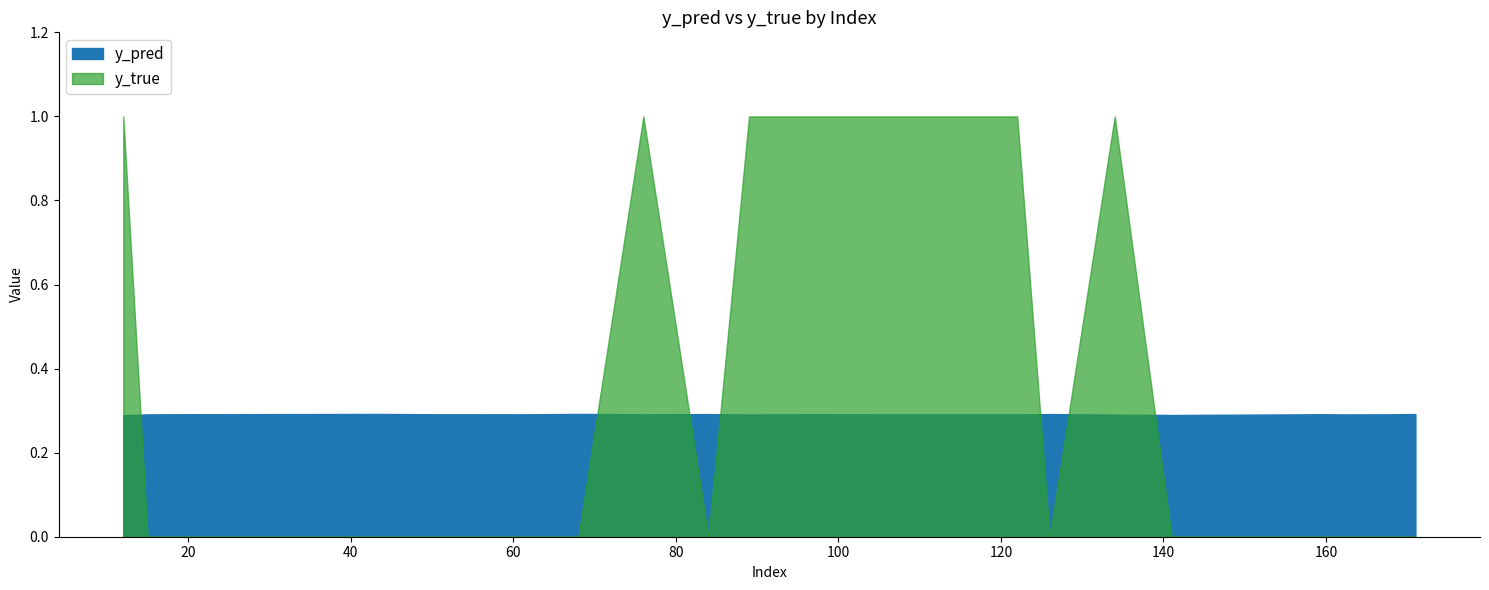

Is it true that y_pred equals 0.3 at 158?

True